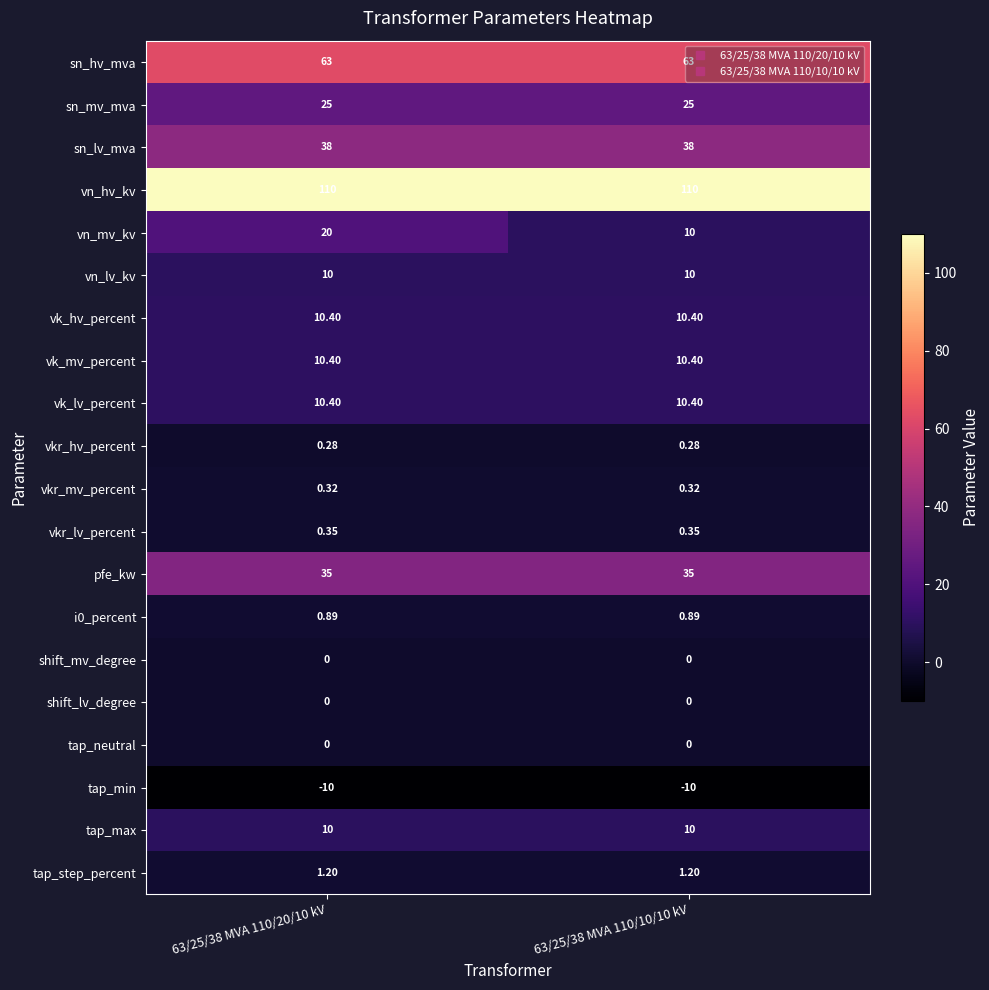

Which series has the largest range (max minus min)?

vn_mv_kv